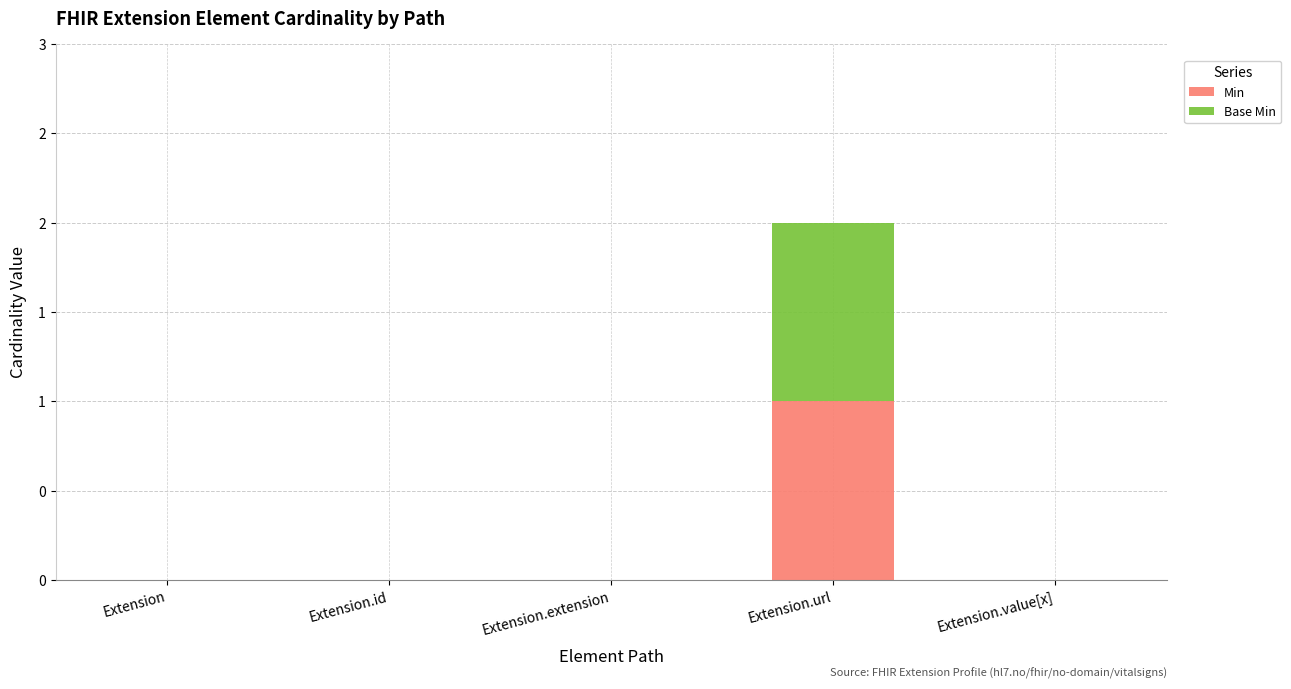

What are all the series names shown in the legend?

Min, Base Min